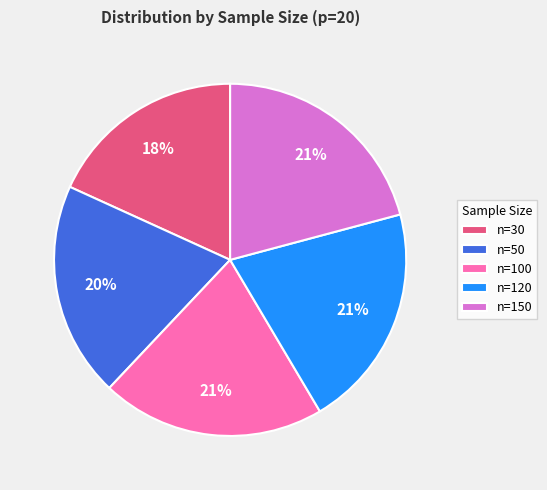

Which category has the smallest portion of the pie?

n=30